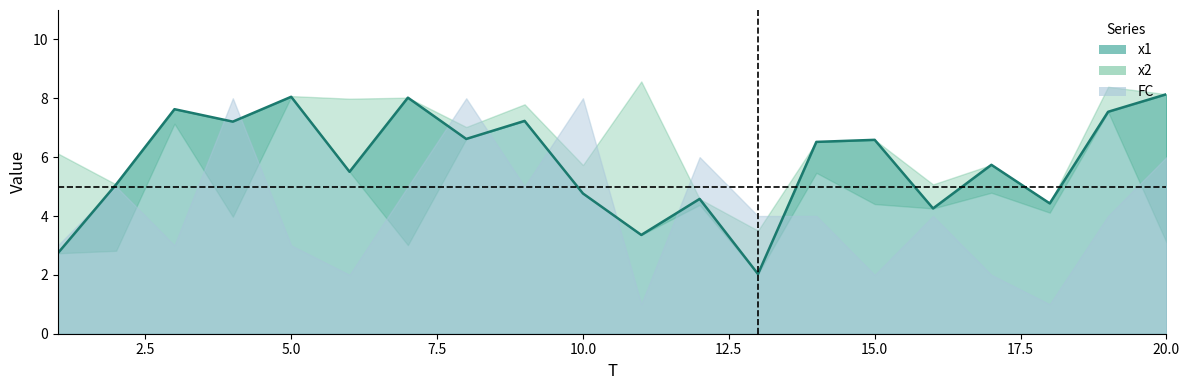

What is the value of the FC point at the 5th from the left?

3.0